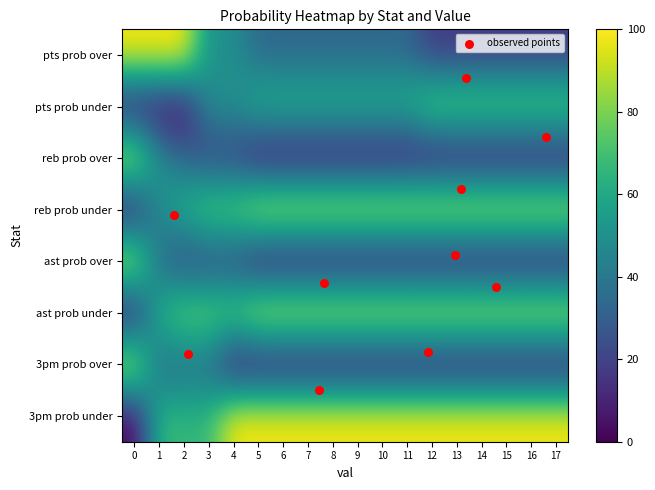

Which series has the largest range (max minus min)?

reb prob over